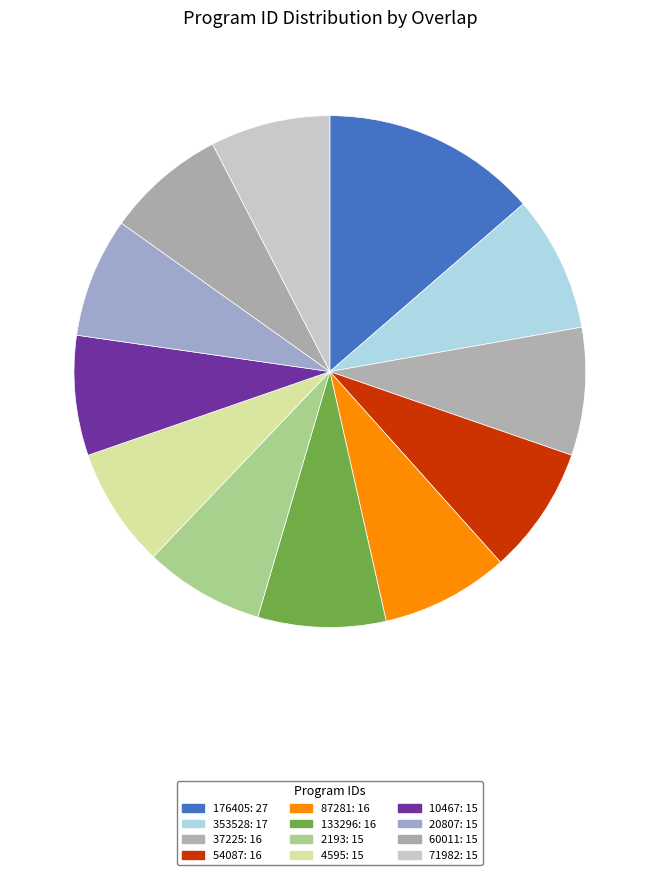

What percentage do 353528 and 133296 together represent?

16.7%